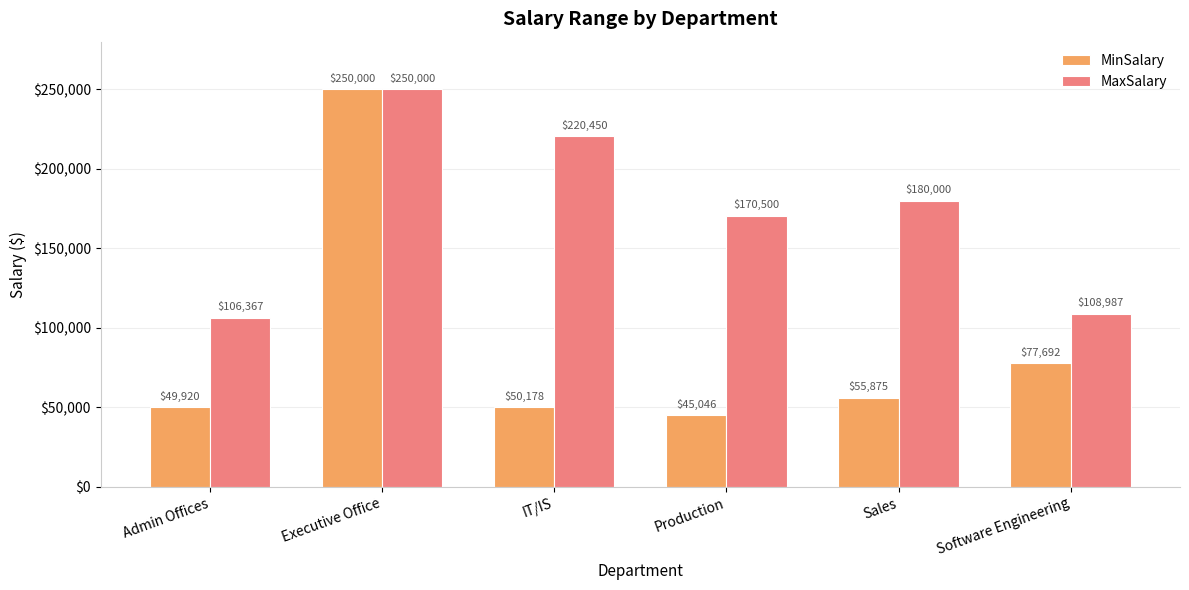

Is it true that MaxSalary equals 314354 at IT/IS?

False